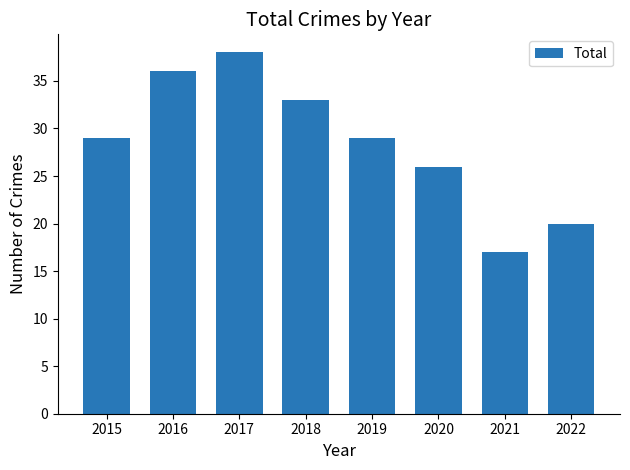

How many bars are there in total?

8